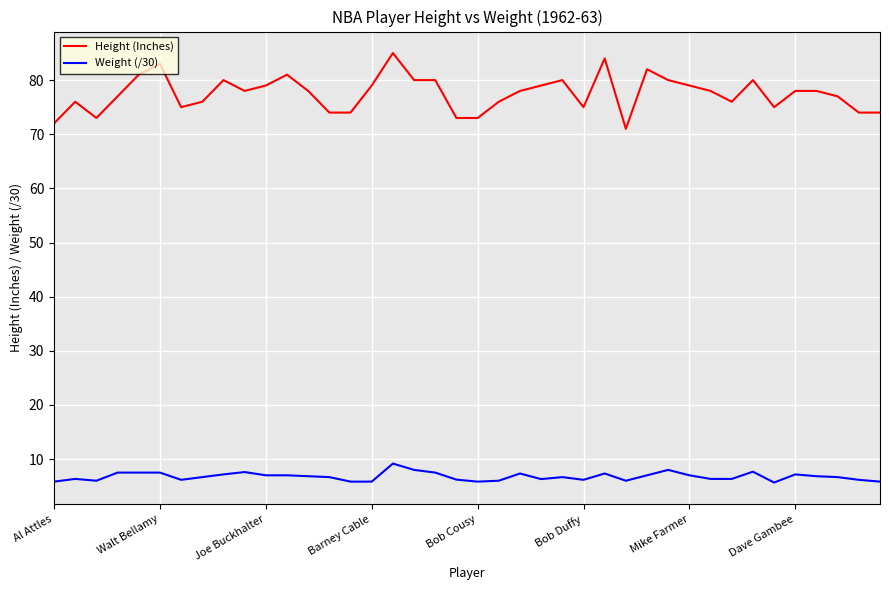

Which series has the largest range (max minus min)?

Height (Inches)